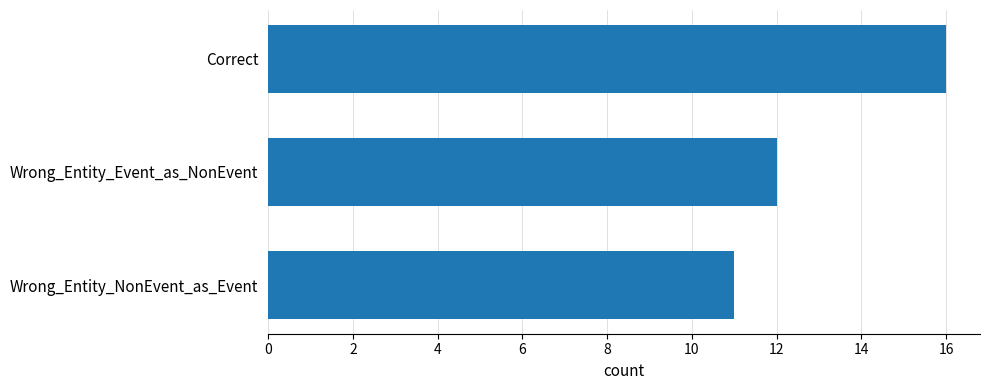

How many data points are less than 12?

1